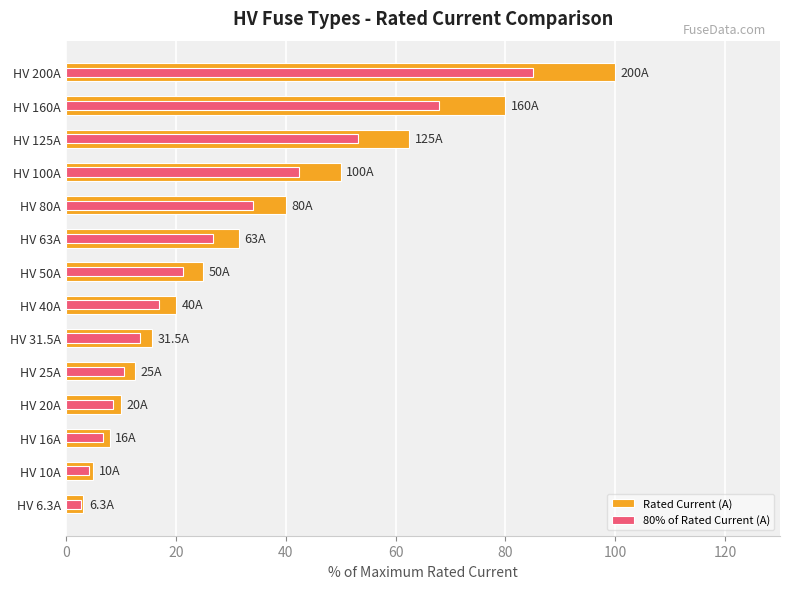

Is it true that 80% of Rated Current (A) equals 22.0 at HV 125A?

False